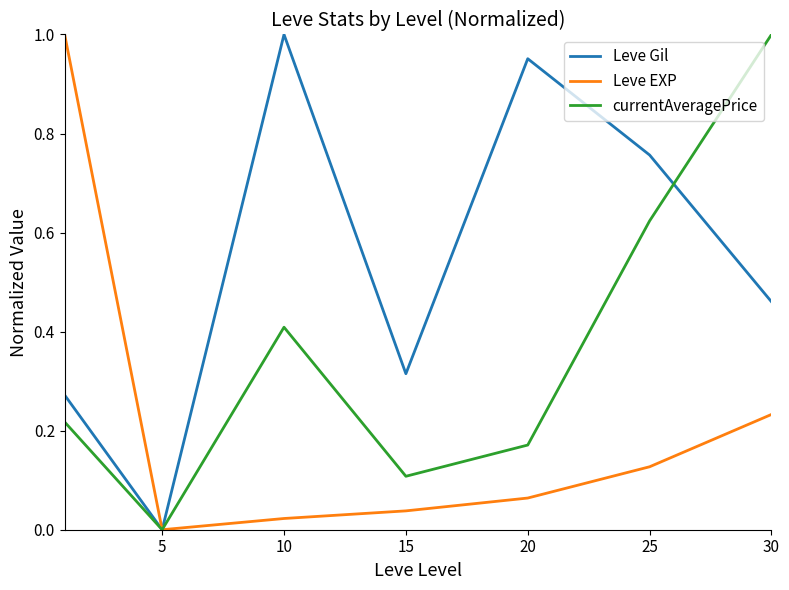

List the series in order of their overall mean, highest first.

Leve Gil, currentAveragePrice, Leve EXP